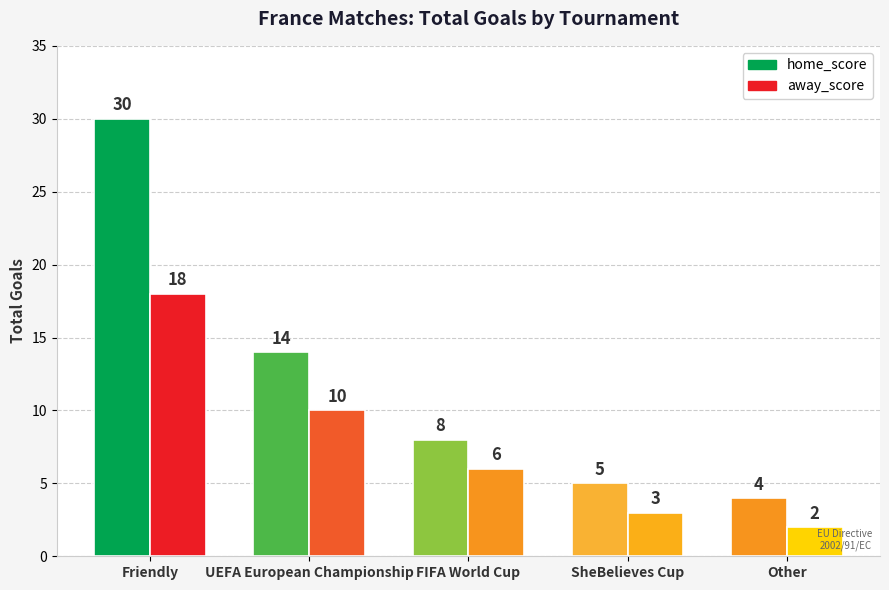

How many values in the home_score series are below 8?

2